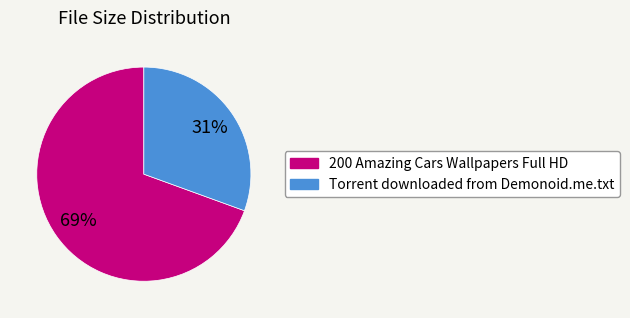

Which slice represents more than half of the pie?

200 Amazing Cars Wallpapers Full HD